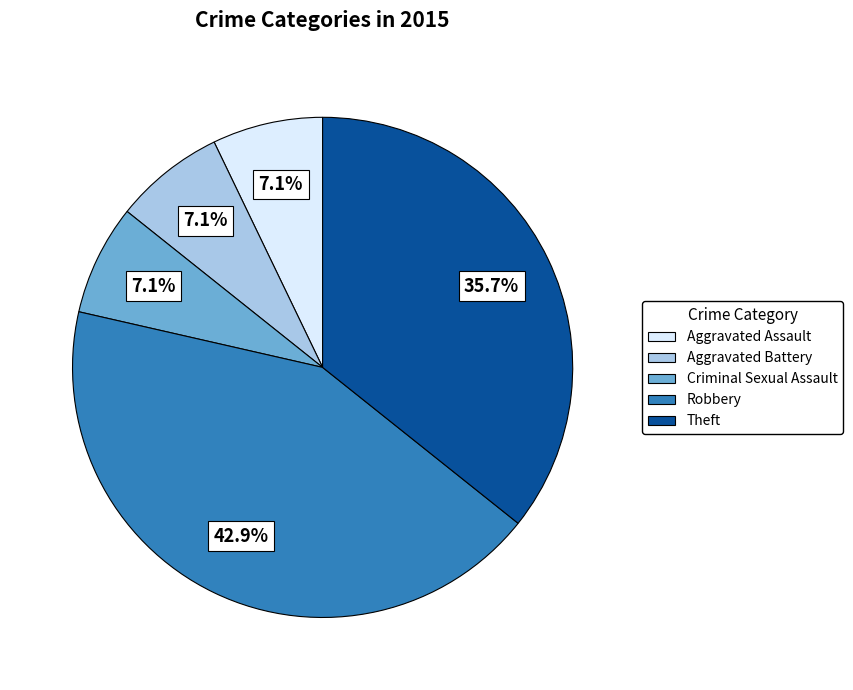

What percentage is the Criminal Sexual Assault slice, to the nearest percent?

7%